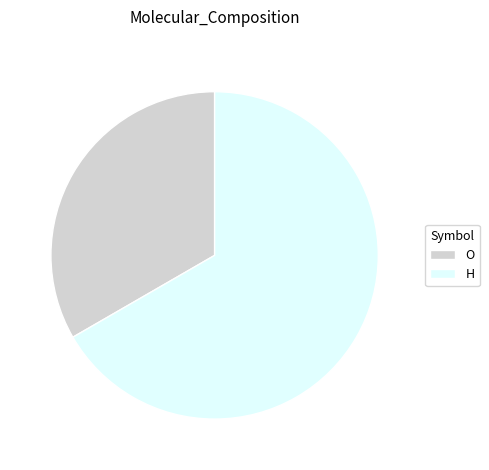

Do H and O together represent more than half of the pie?

Yes